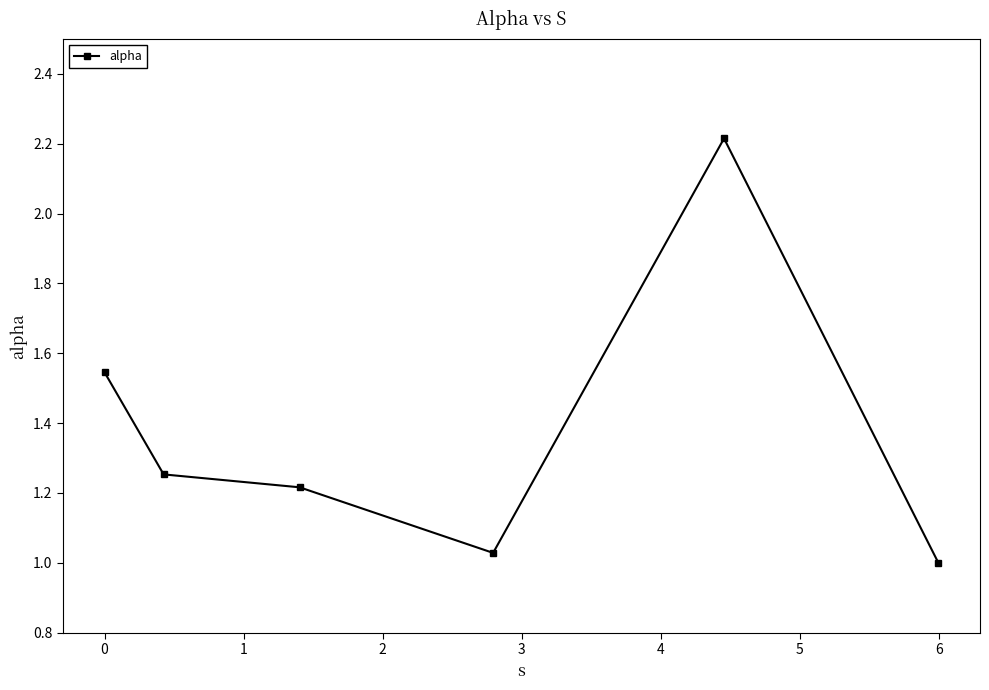

How many points are lower than both their immediate neighbors (excluding endpoints)?

1